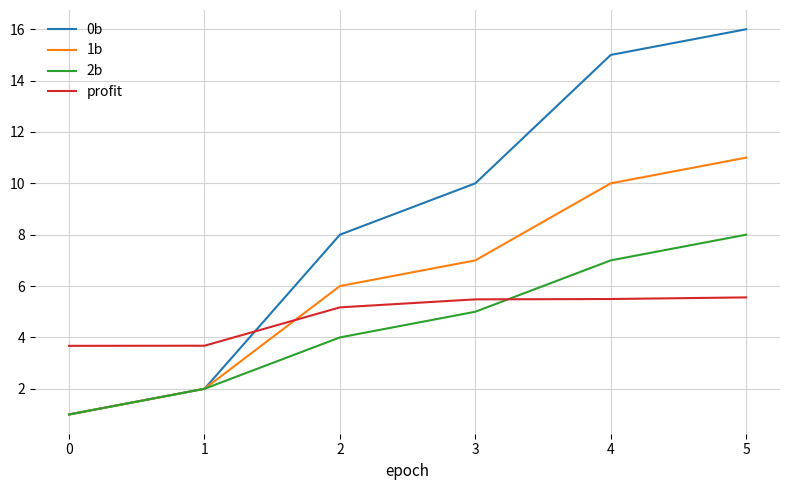

How many distinct data groups are displayed?

4